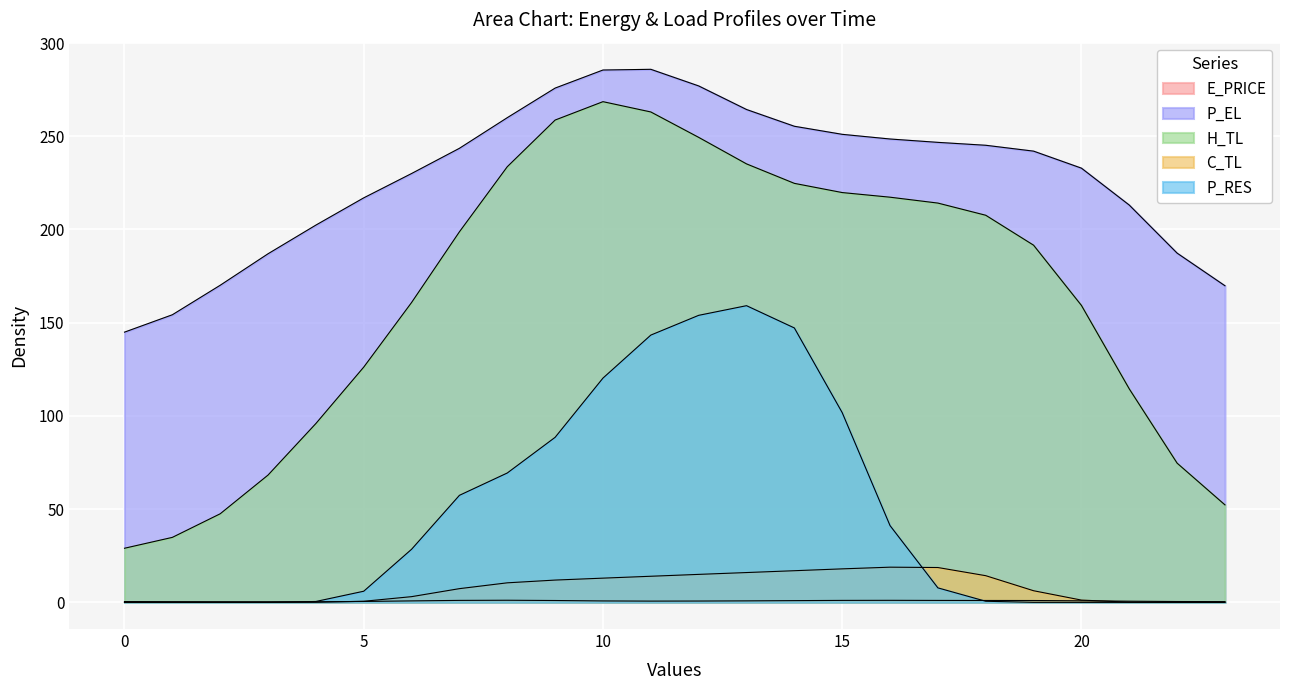

How many values in the P_EL series exceed 244?

12